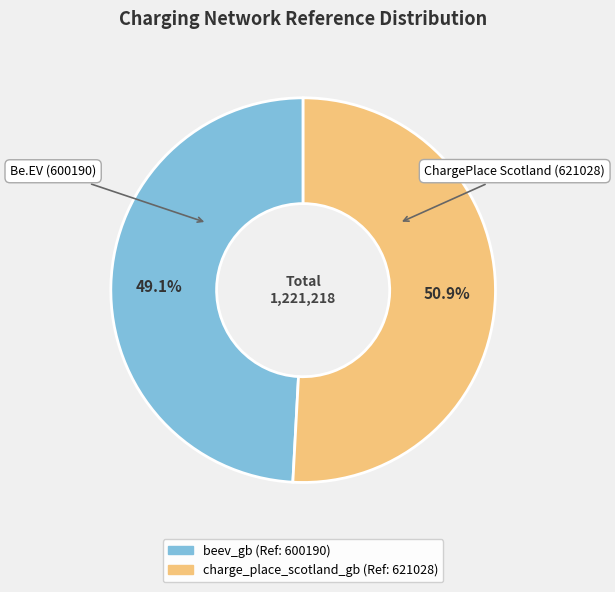

What is the largest slice in the pie chart?

charge_place_scotland_gb